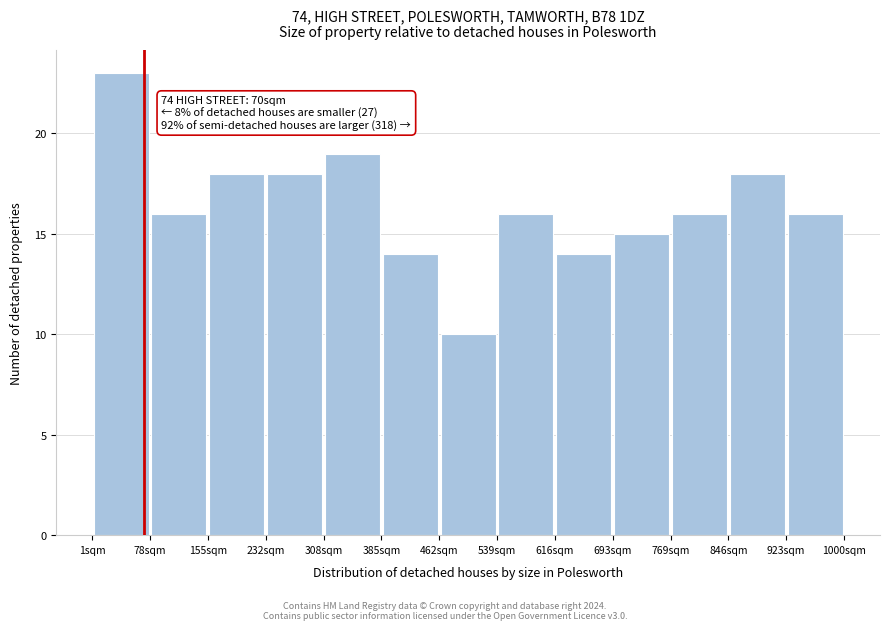

Which range on the x-axis has the tallest bar?

0 to 80